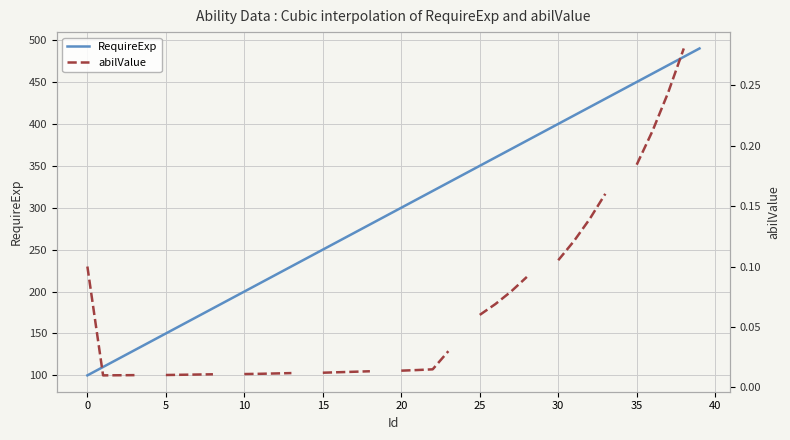

What are all the series names shown in the legend?

RequireExp, abilValue